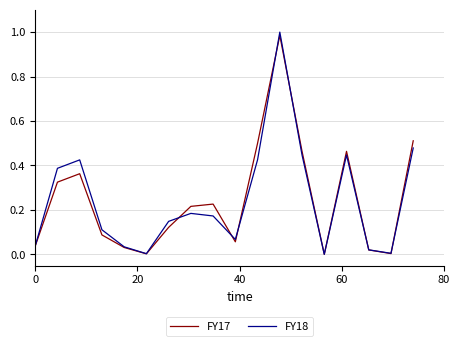

In FY17, how many points are lower than both neighbors (excluding endpoints)?

4